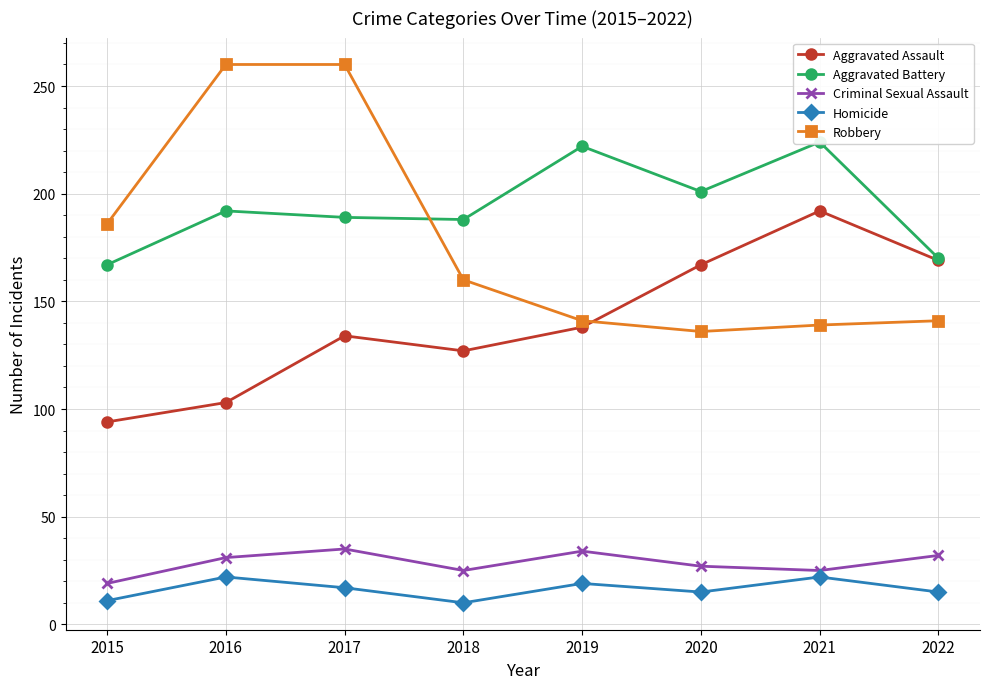

How many lines are shown in the chart?

5